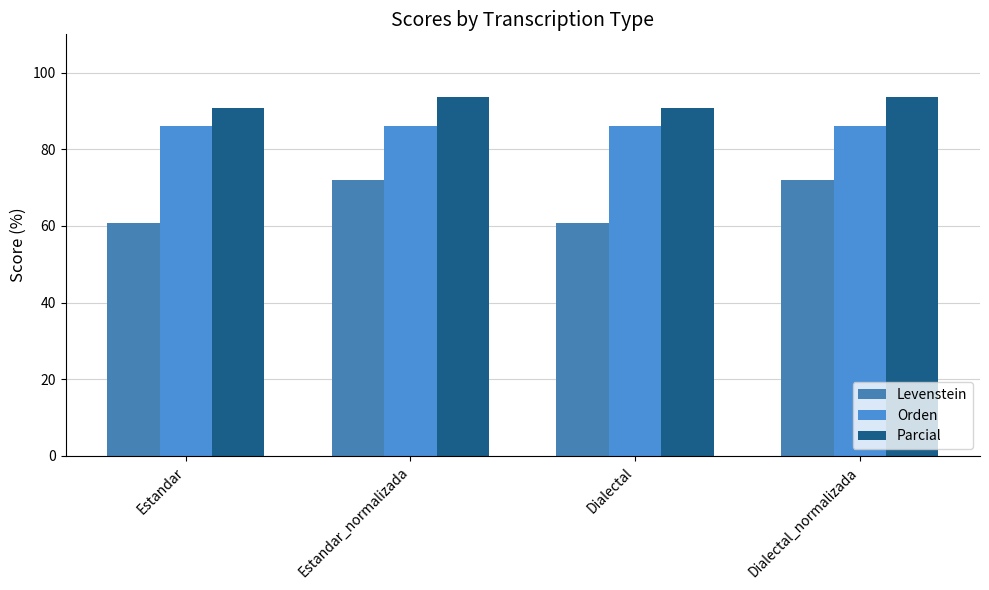

Is it true that Orden equals 23.1 at Dialectal?

False